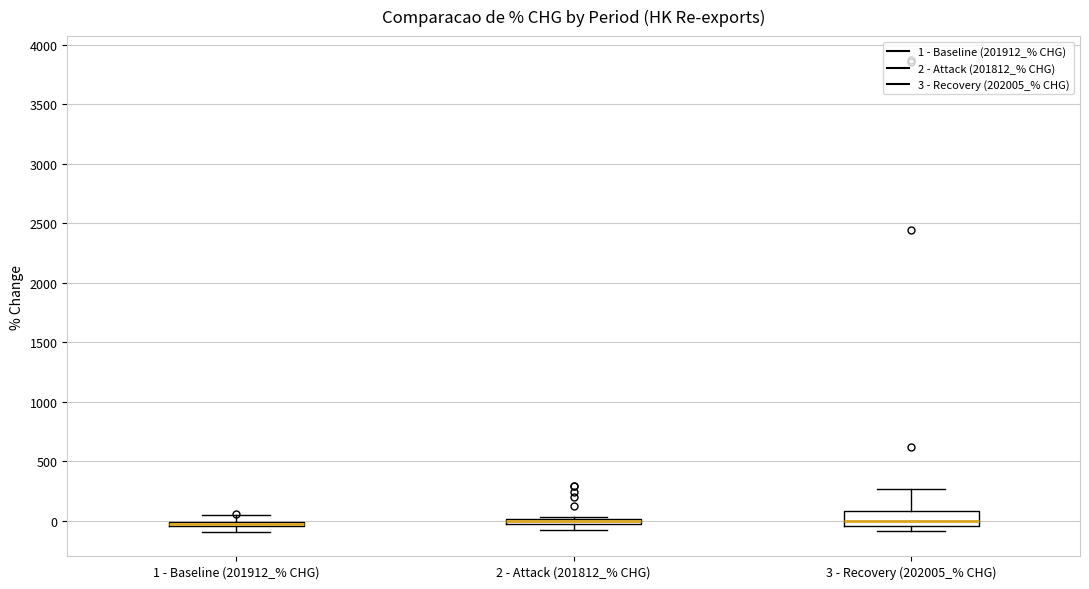

Where is the lower edge of the box for 2 - Attack (201812_% CHG) on the y-axis? The values are not printed on the chart, so give them approximately, as read against the axis.

-50